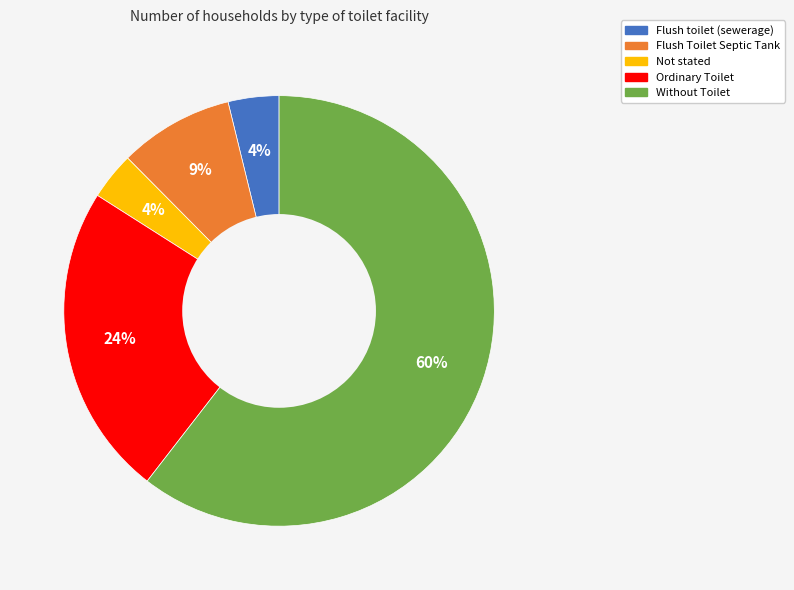

Which category has the biggest portion of the pie?

Without Toilet